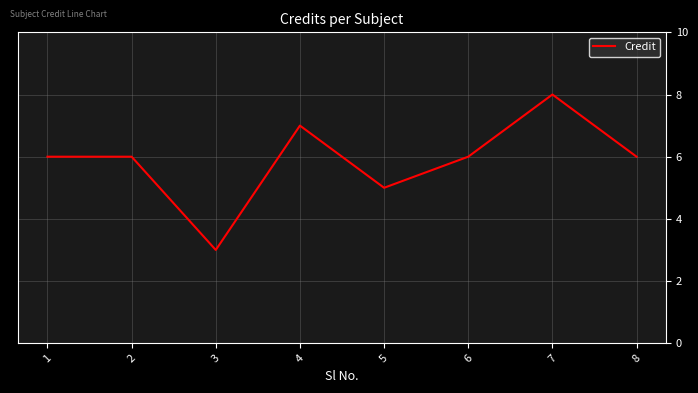

What is the sum of all values?

47